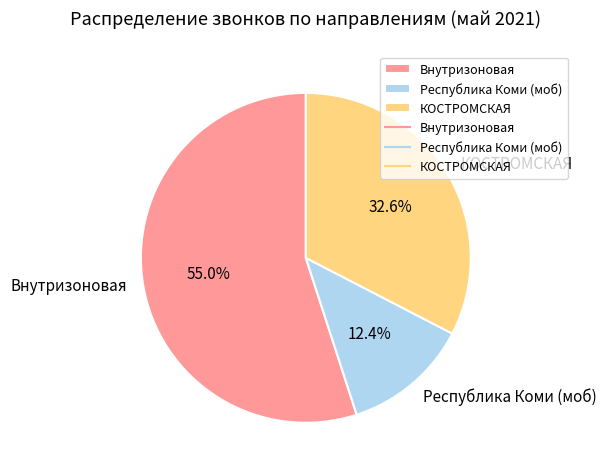

What percentage is NOT represented by Внутризоновая?

45.0%